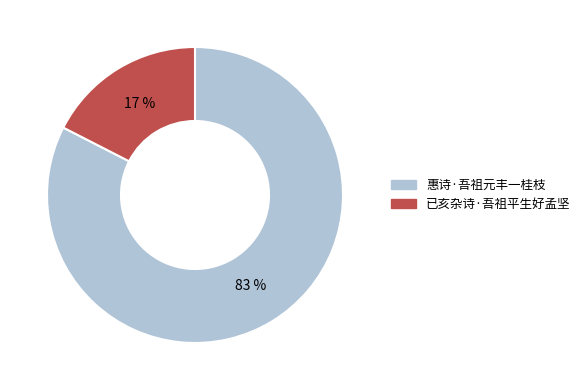

To the nearest percent, what percentage of the pie is 已亥杂诗·吾祖平生好孟坚?

17%